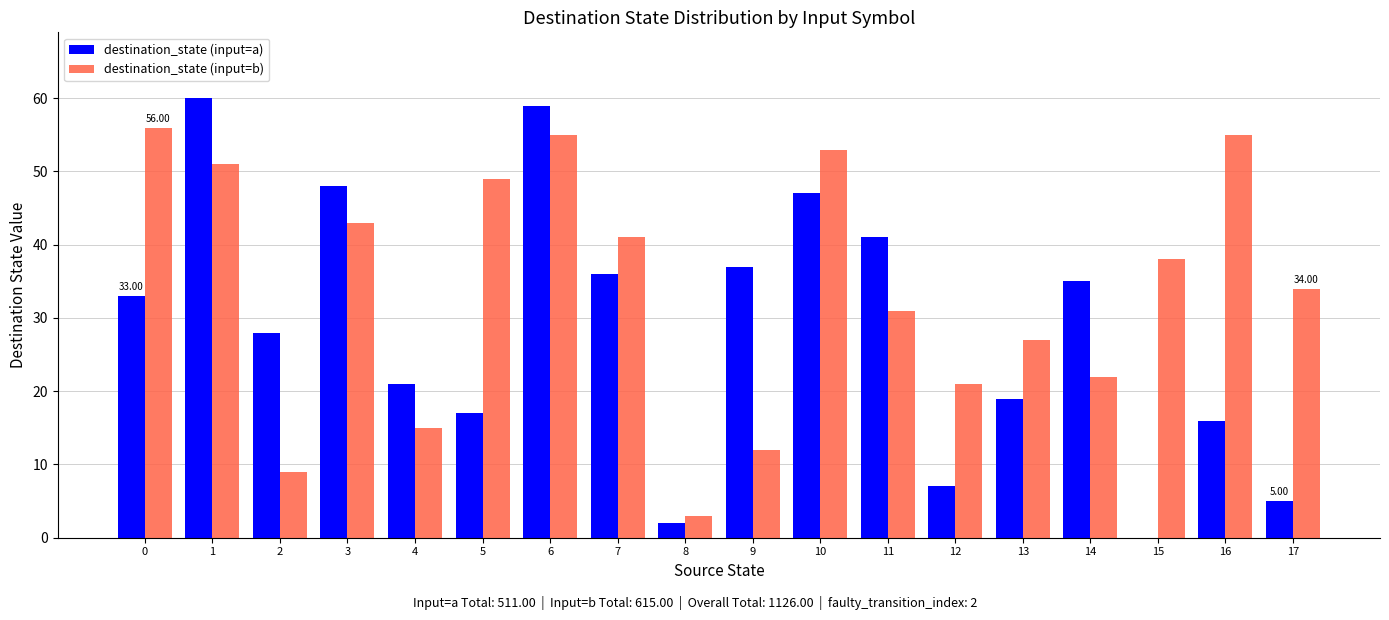

At which category is the sum across all series the highest?

6